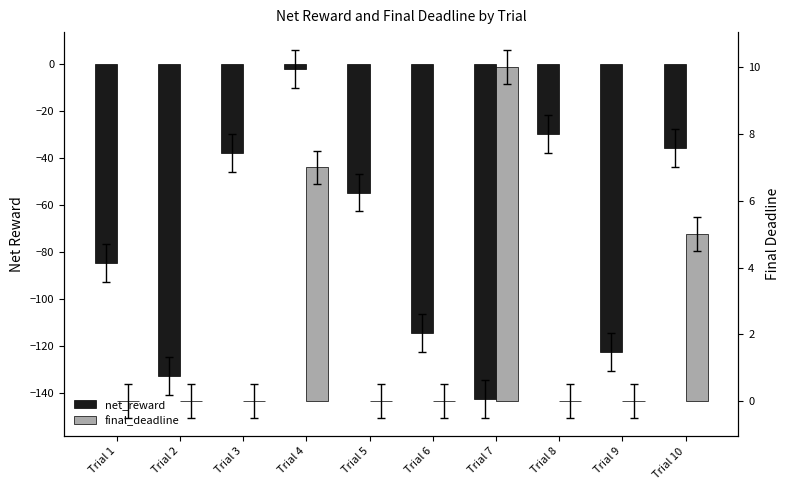

What is the total value across all series at Trial 3?

-37.9